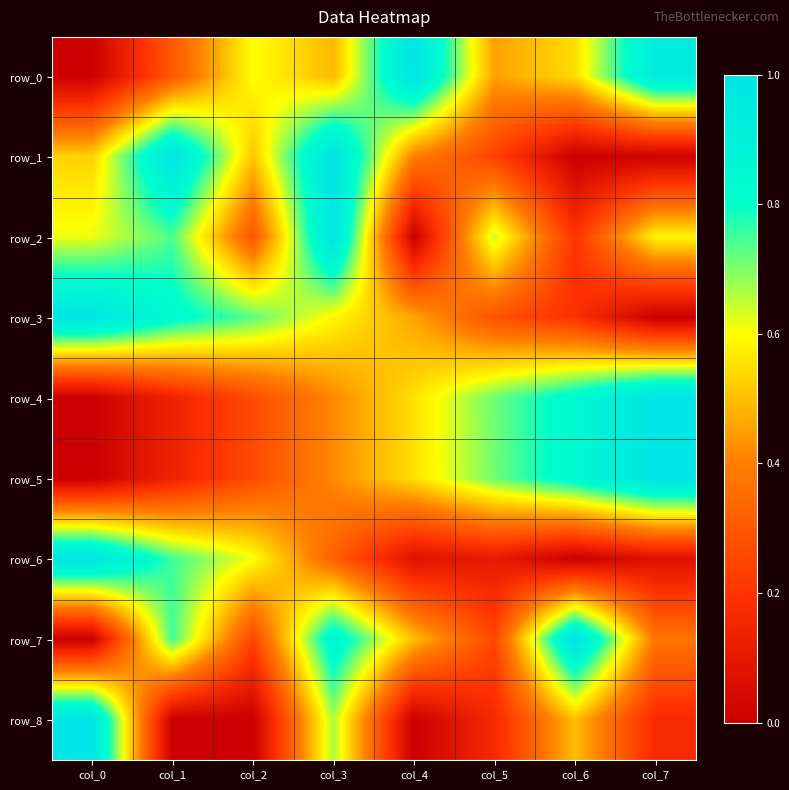

What is the difference between the row_2 values at col_4 and col_3?

1.0